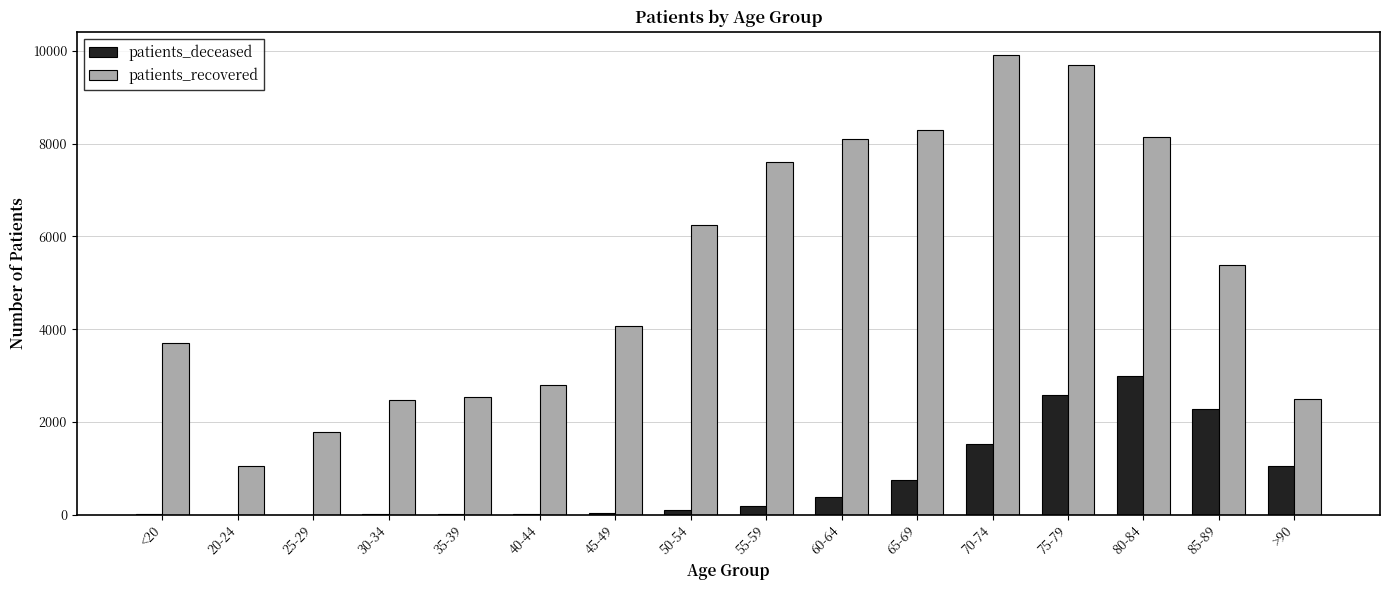

At which category is the sum across all series the highest?

75-79